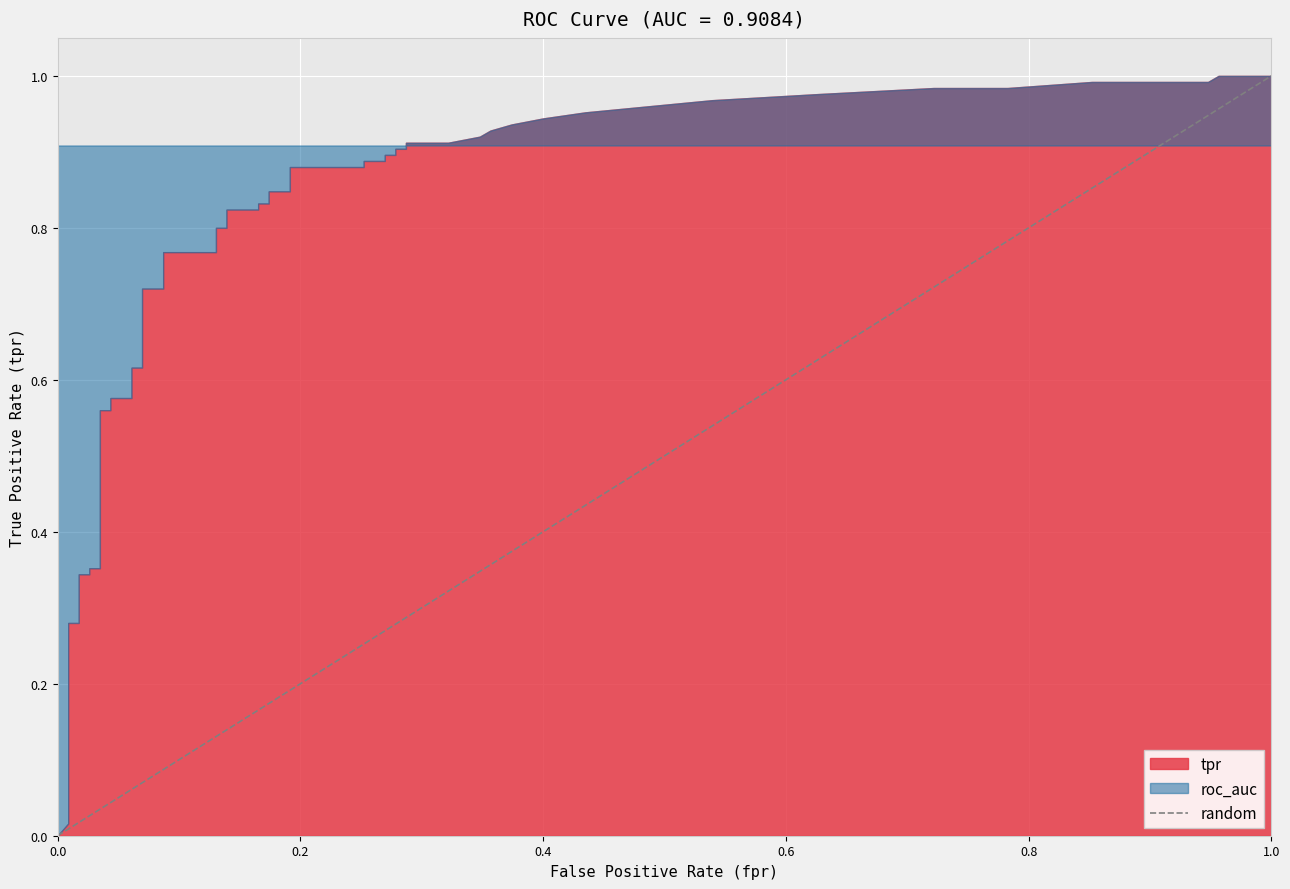

How many values are above zero?

1